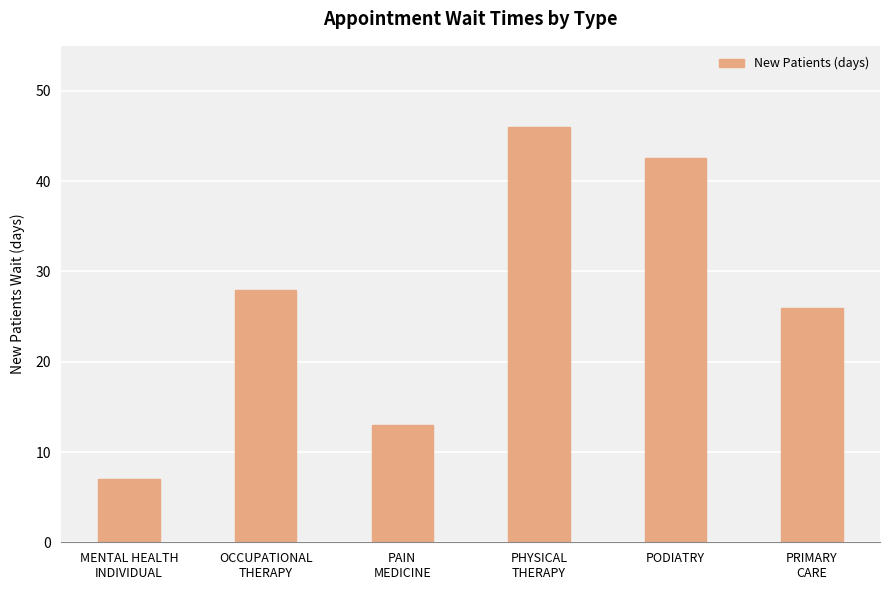

What is the difference between the maximum and minimum values?

39.0